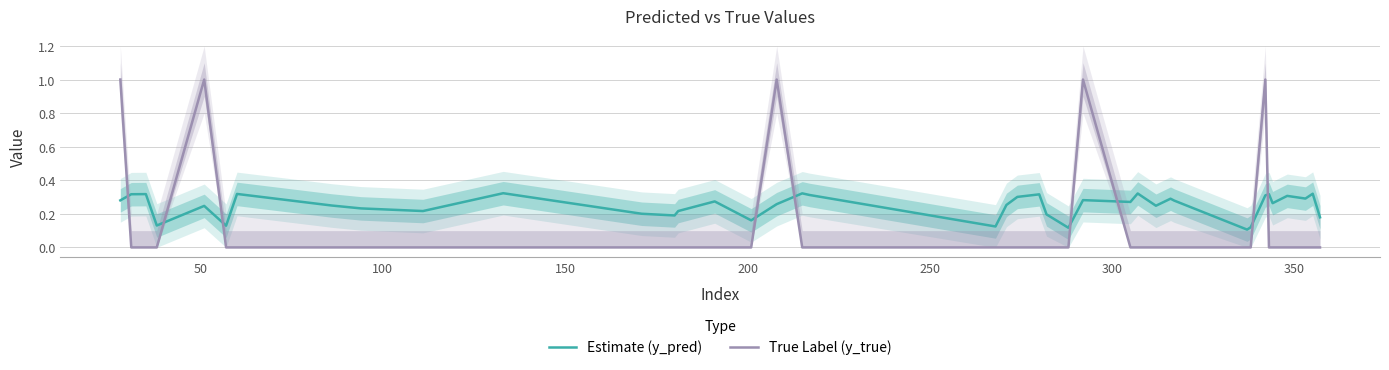

What is the average value of the Estimate (y_pred) series?

0.2